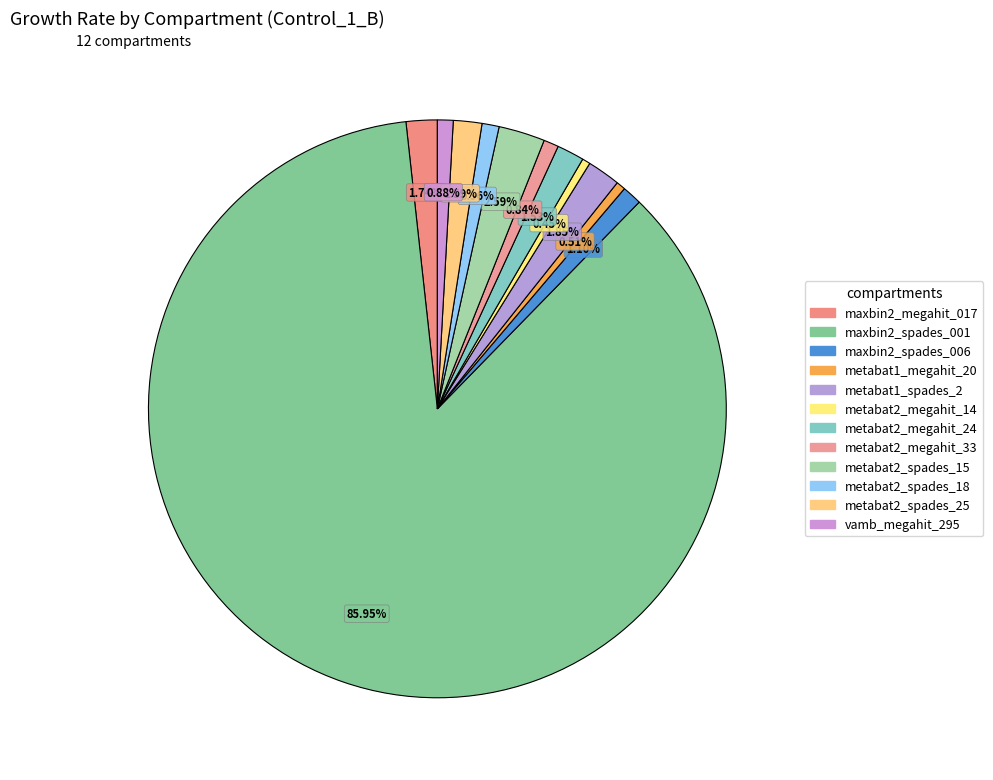

Which slice is the smallest?

metabat2_megahit_14